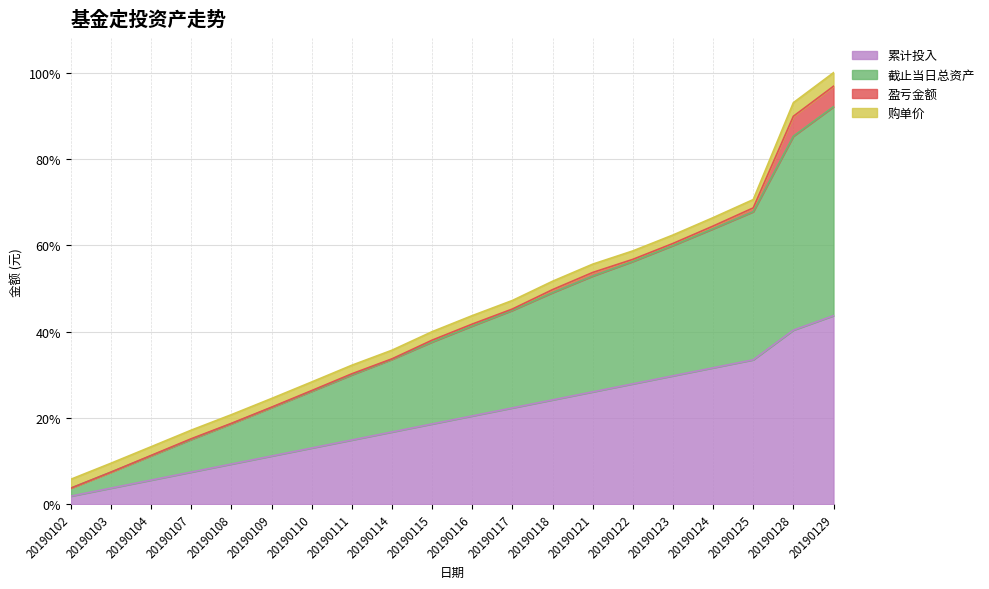

Which category has the highest value in the 截止当日总资产 series?

20190129